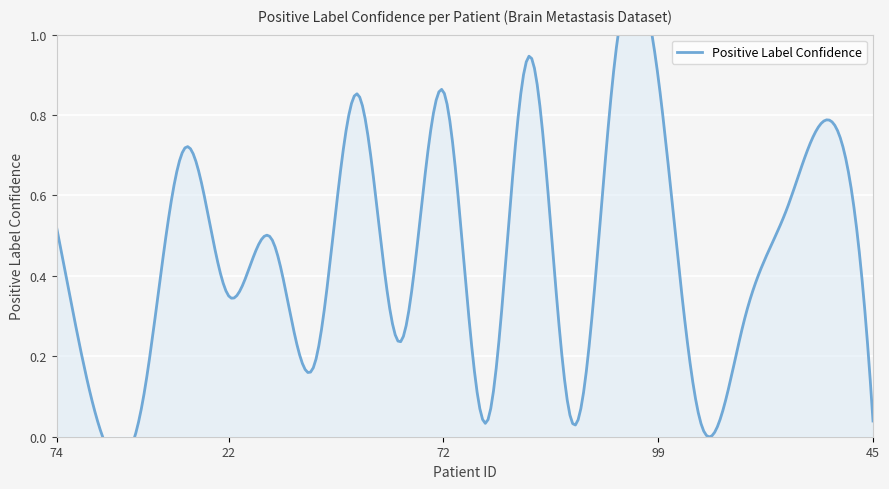

What is the sum of all values?

8.9